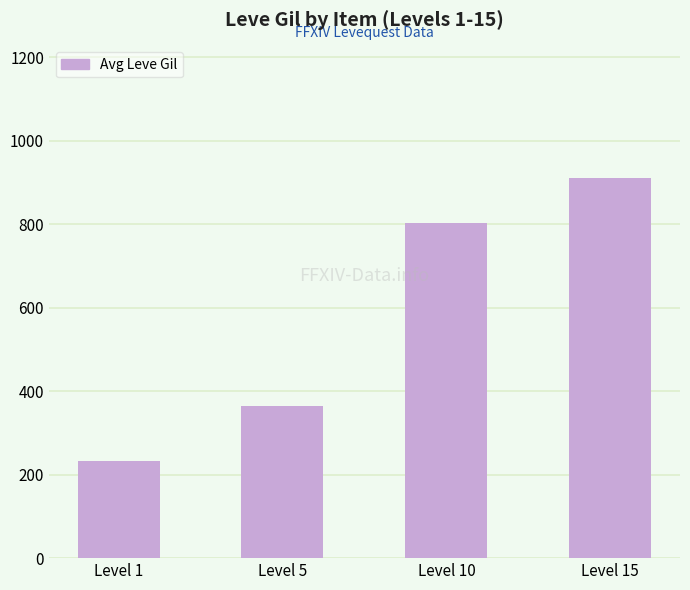

What is the average value?

577.3